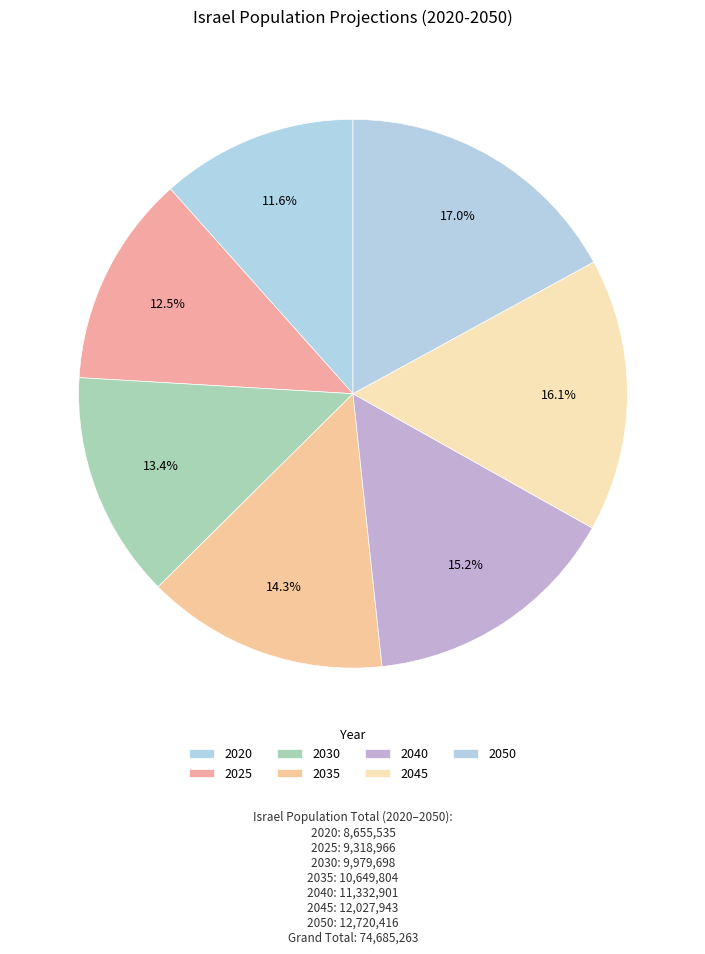

Is it true that 2030 is 26% of the pie?

False